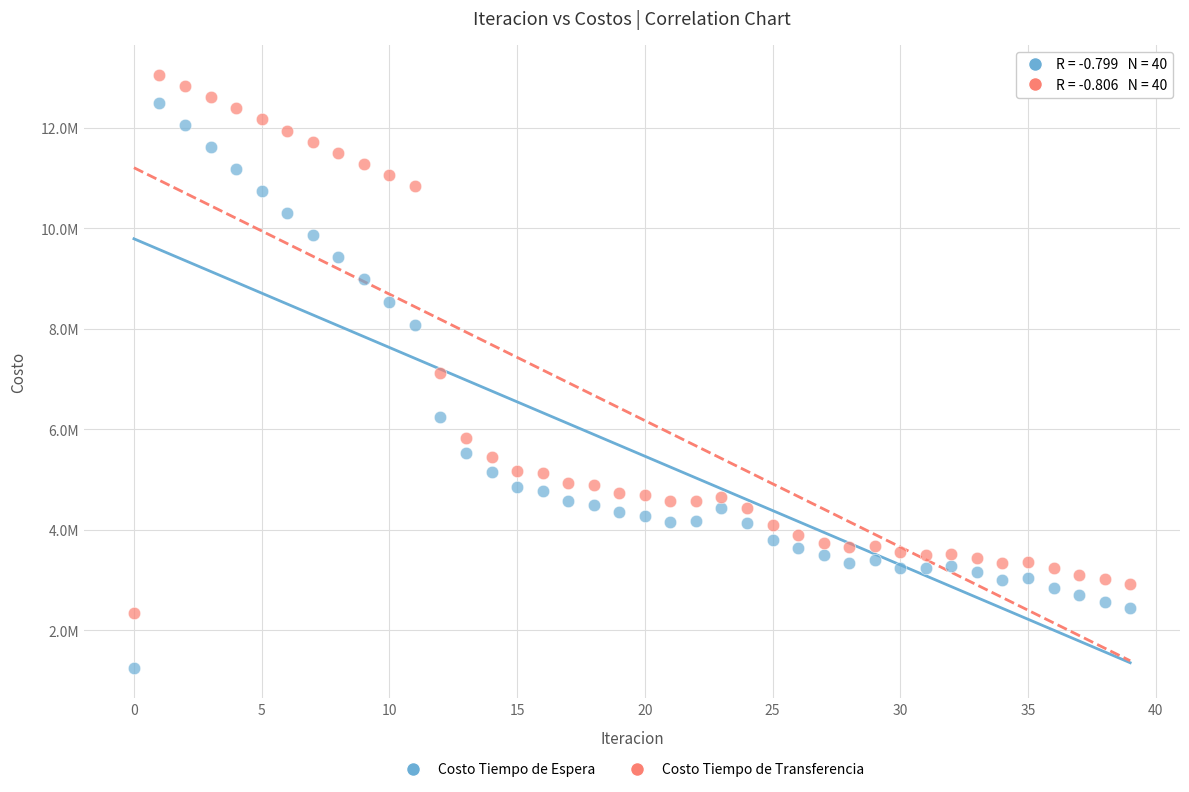

Which series contains the lowest Y value?

Costo Tiempo de Espera